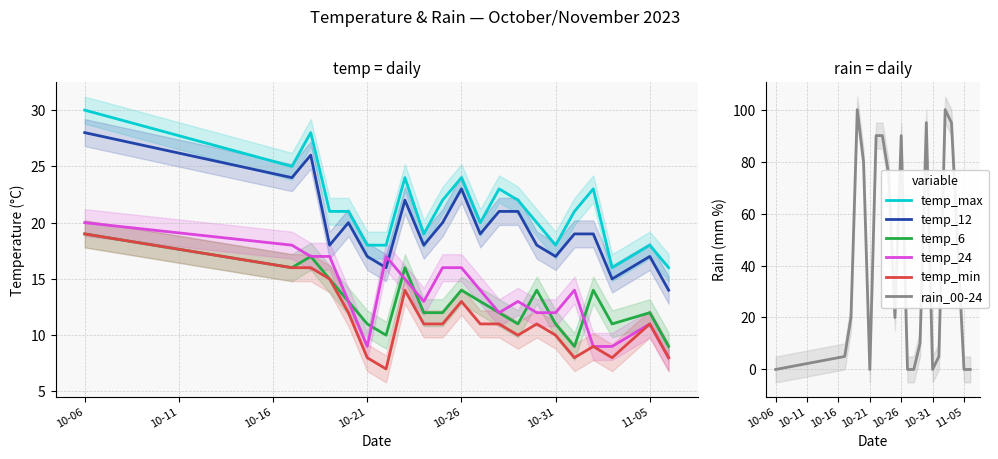

What is the maximum value for temp_6?

19